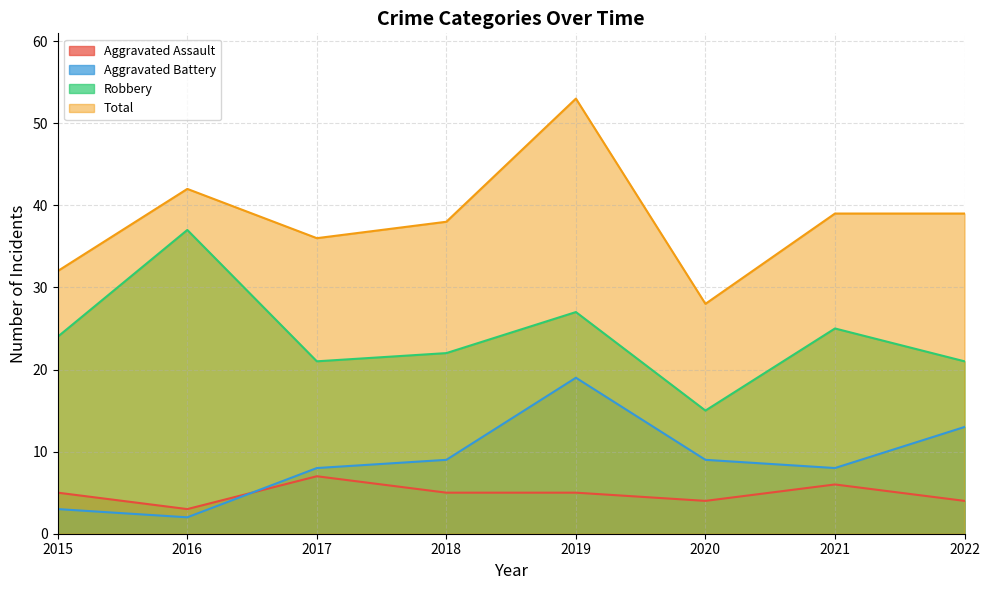

What is the maximum value for Robbery?

37